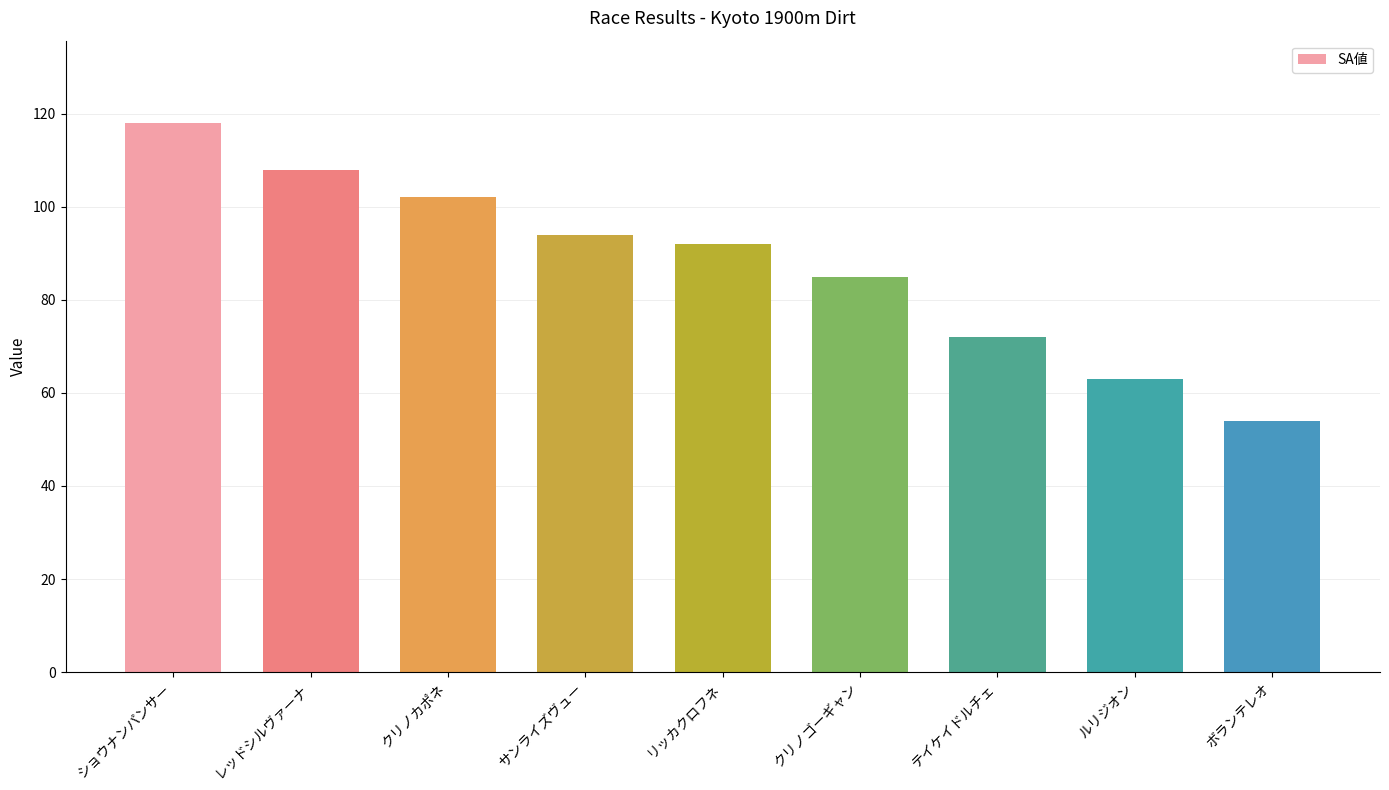

Reading left to right, transcribe all the data shown in this chart.

118	108	102	94	92	85	72	63	54